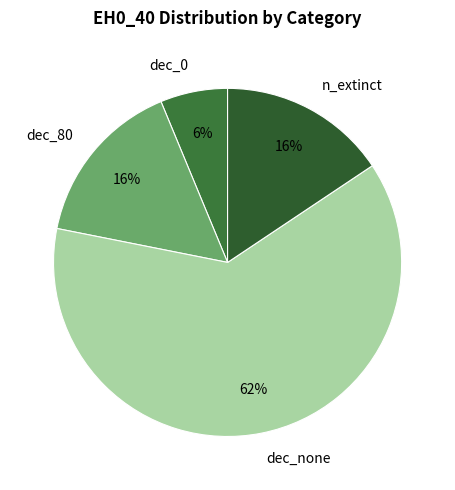

What is the largest slice in the pie chart?

dec_none